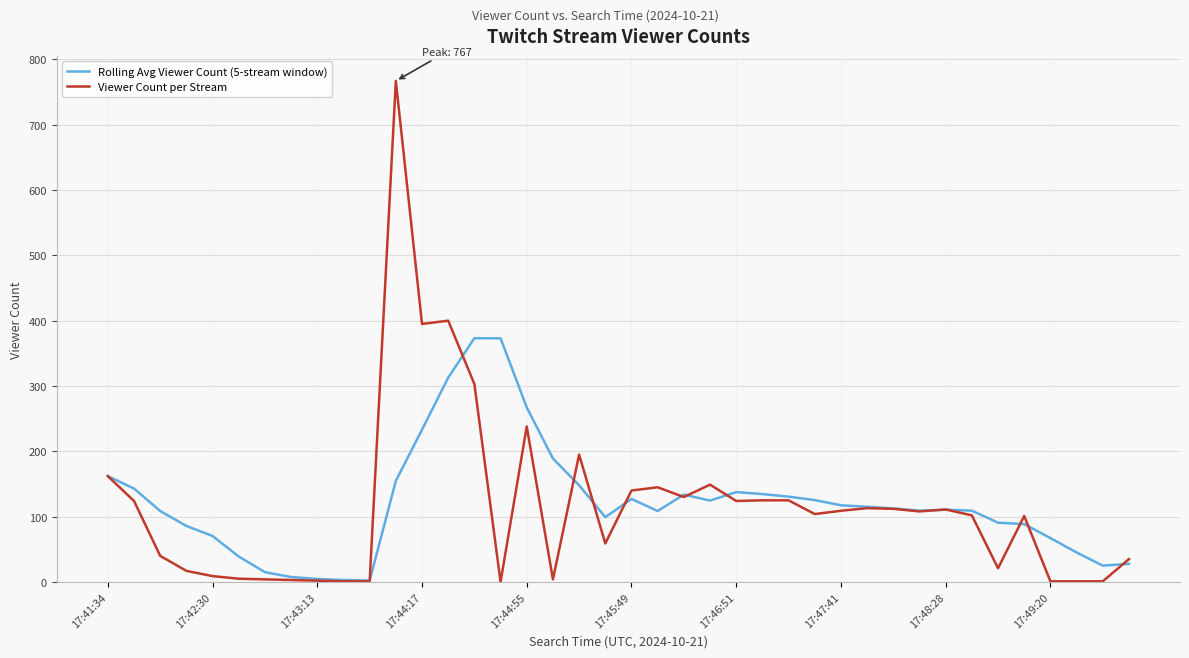

What is the greatest value displayed?

767.0